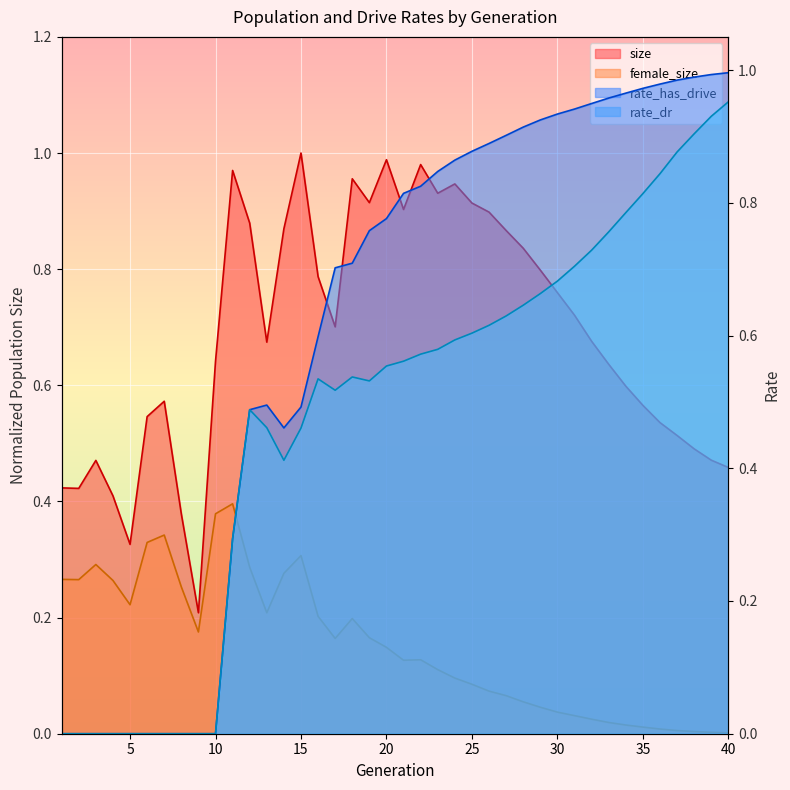

Rank the series by their average value, from highest to lowest.

size, rate_has_drive, rate_dr, female_size